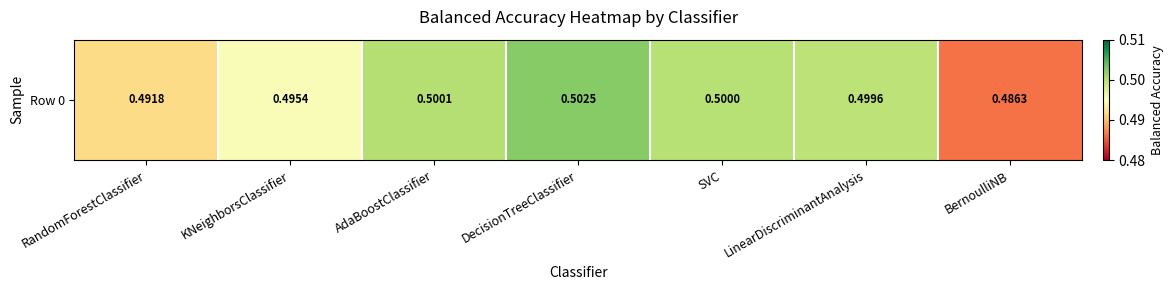

Reading left to right, list all the values displayed in this chart.

RandomForestClassifier=0.5	KNeighborsClassifier=0.5	AdaBoostClassifier=0.5	DecisionTreeClassifier=0.5	SVC=0.5	LinearDiscriminantAnalysis=0.5	BernoulliNB=0.5